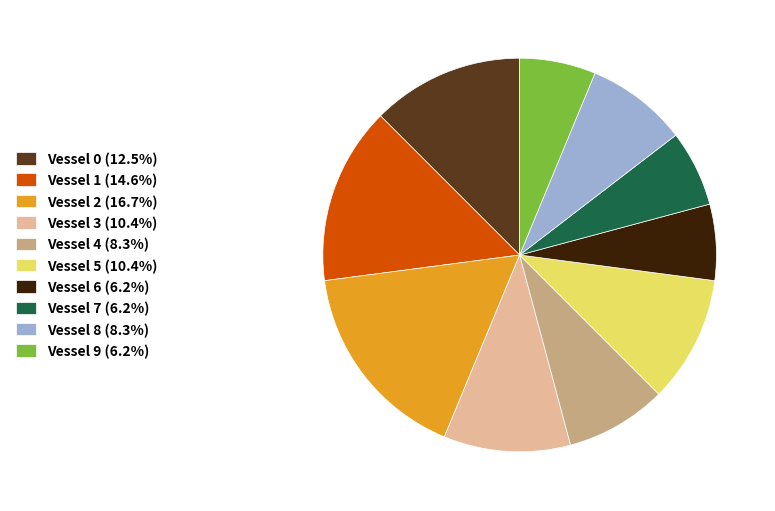

Does Vessel 6 (6.2%) represent more than half of the total?

No